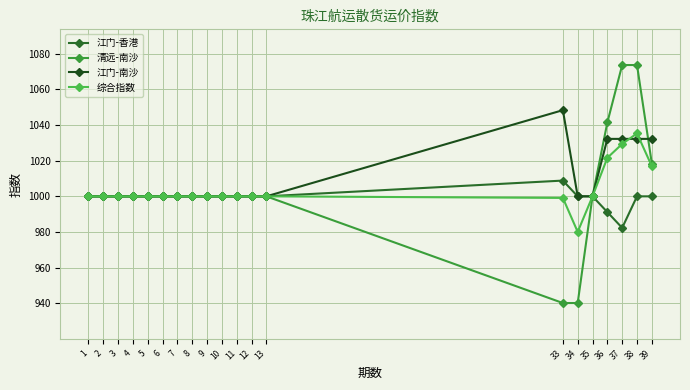

What is the maximum value for 综合指数?

1035.3